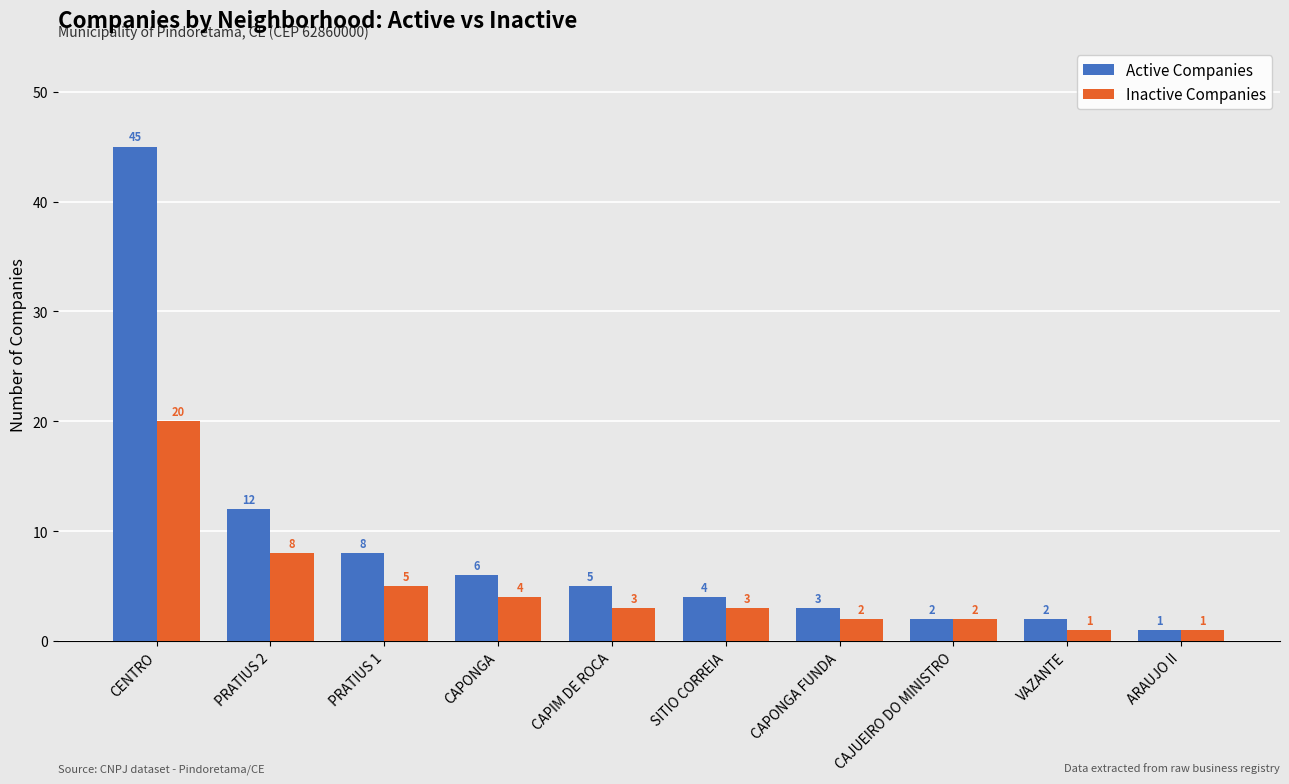

What position from the left is CENTRO?

1